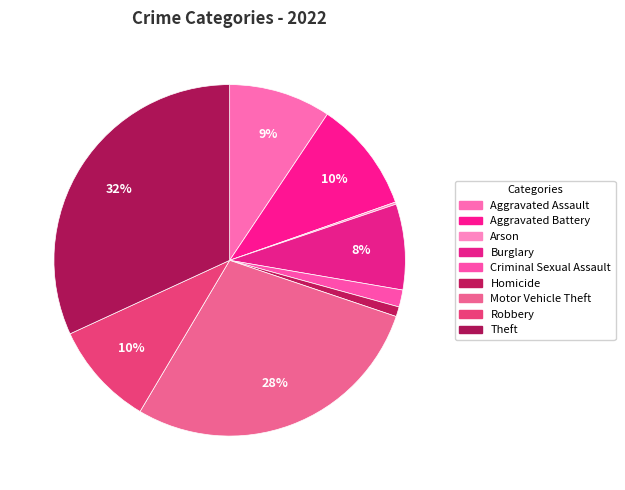

How many slices are in this pie chart?

9